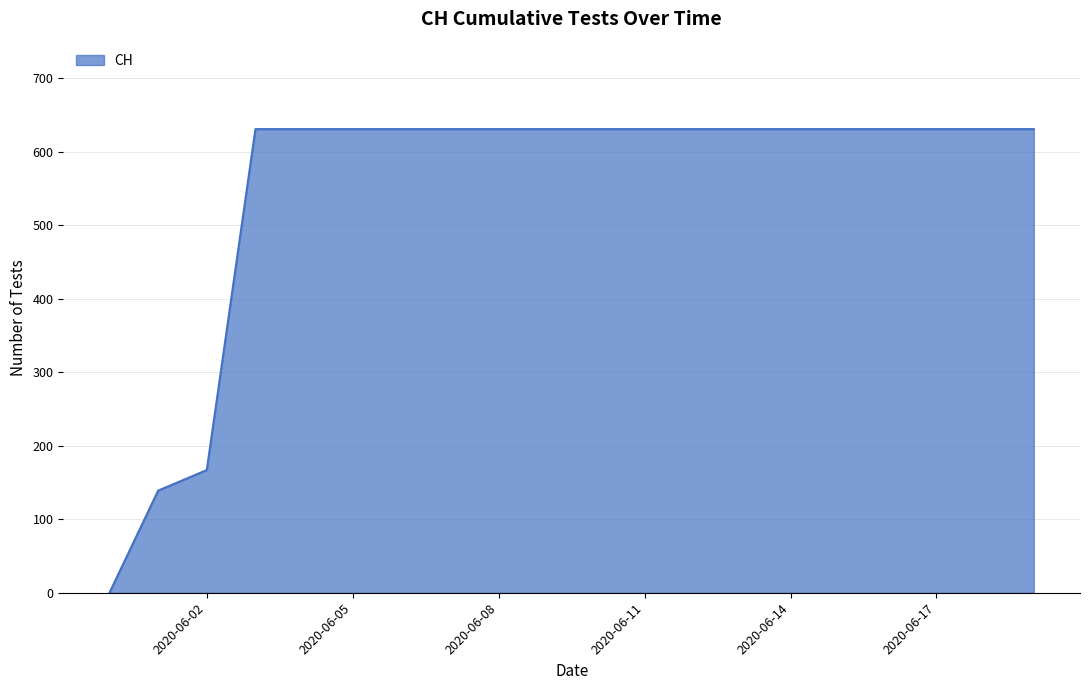

What is the difference between the maximum and minimum values?

631